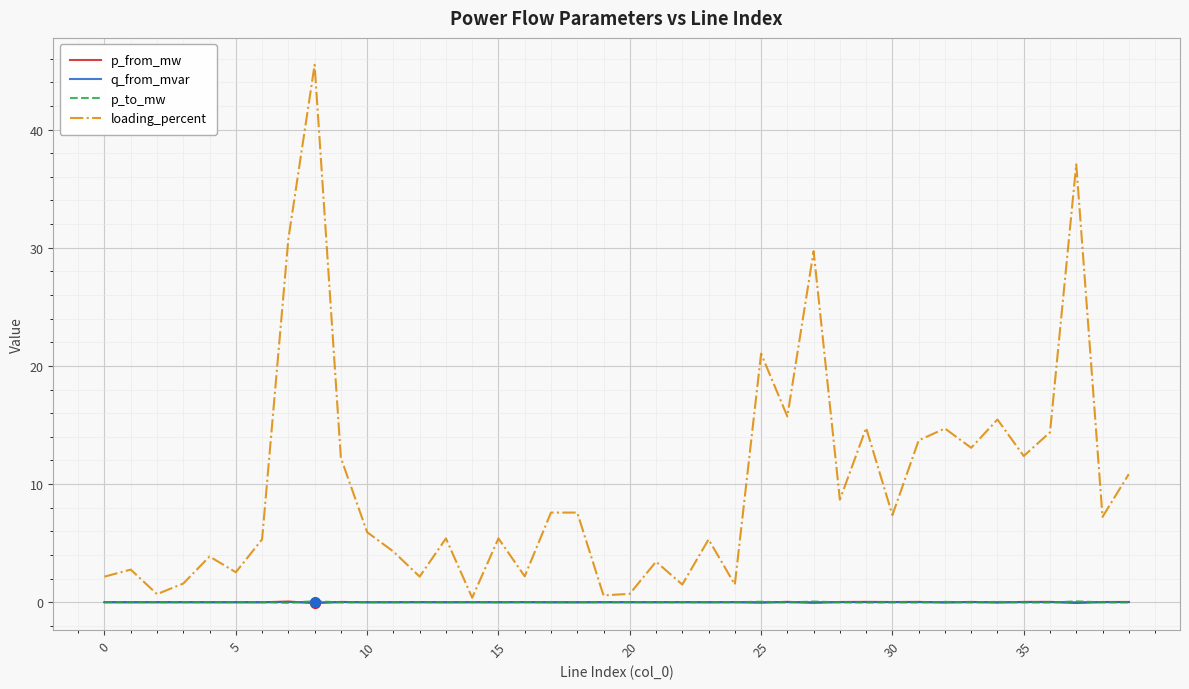

Which series has the largest range (max minus min)?

loading_percent